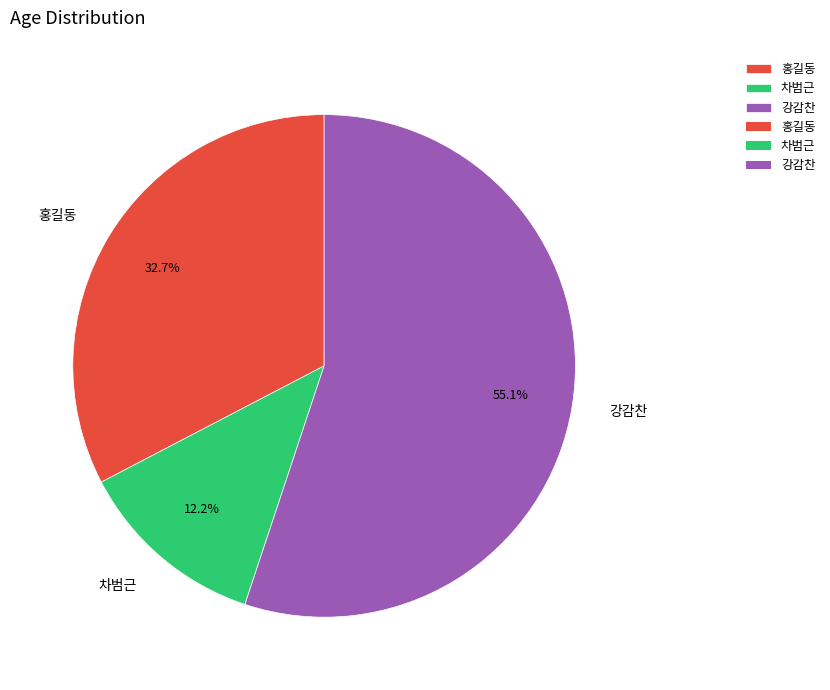

True or false: 차범근 accounts for 7% of the total.

False